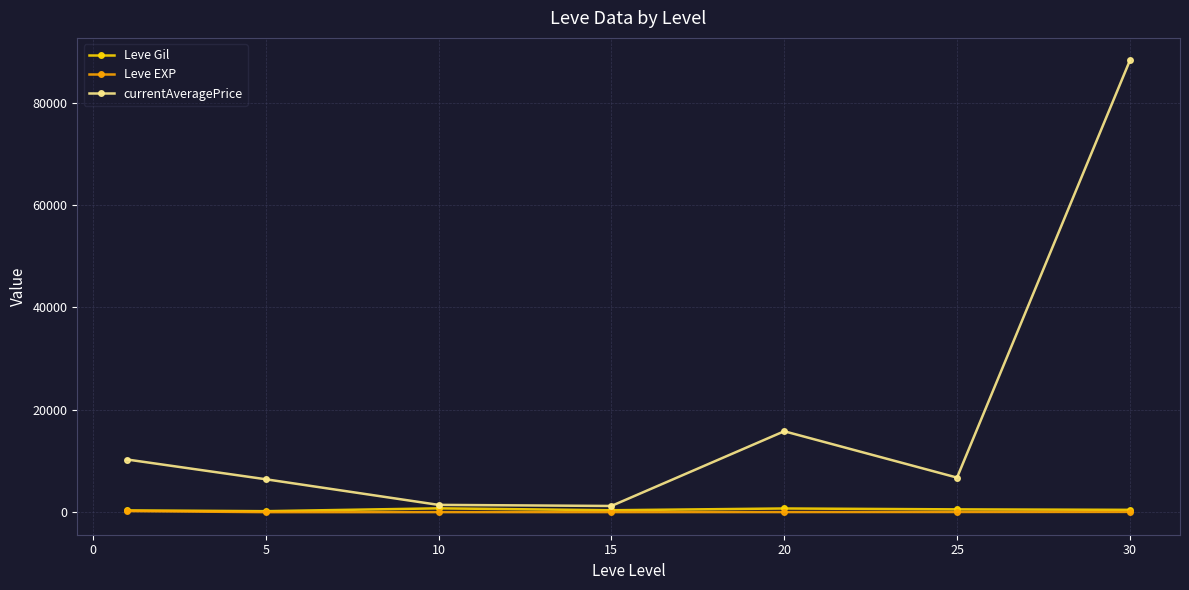

What is the maximum value shown in the chart?

88207.7